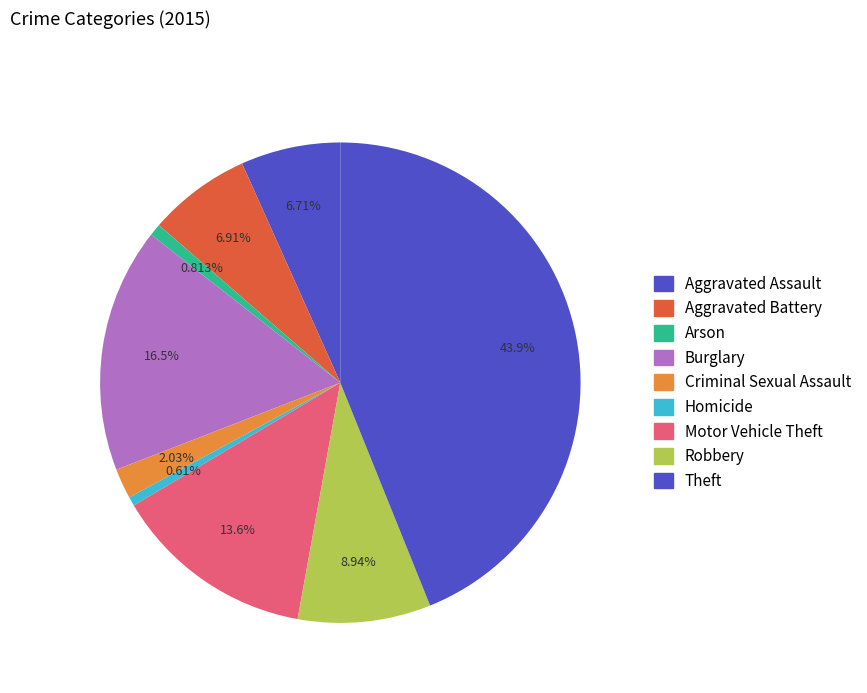

How many slices are in this pie chart?

9